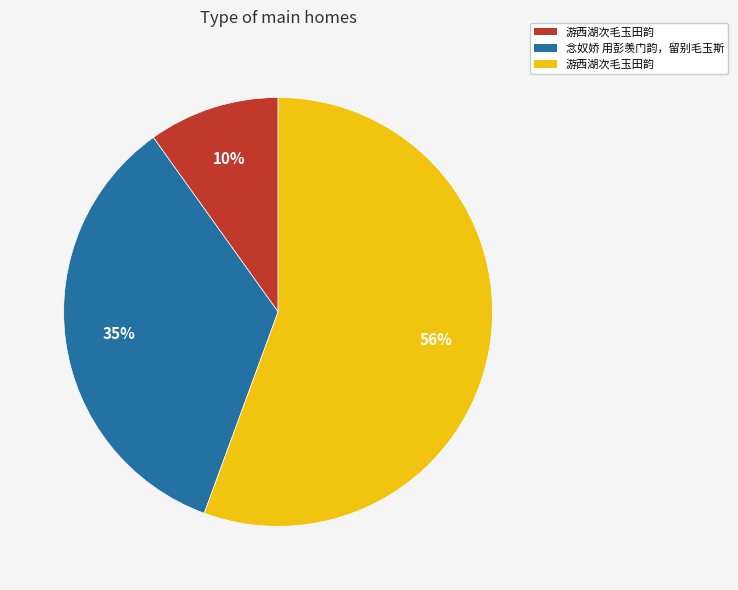

To the nearest percent, what is the difference between the largest and smallest slice percentages?

46%